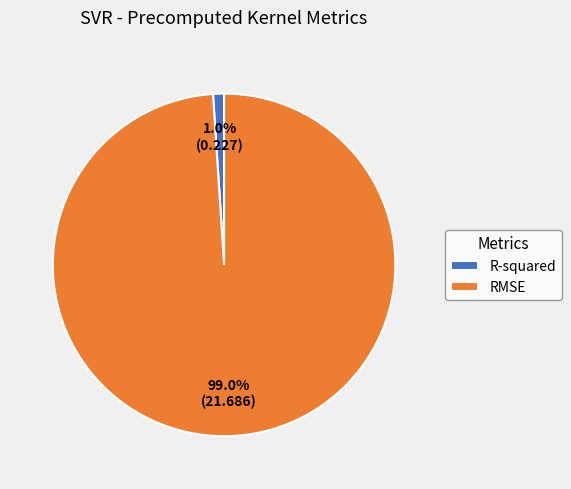

How many segments does this pie chart have?

2